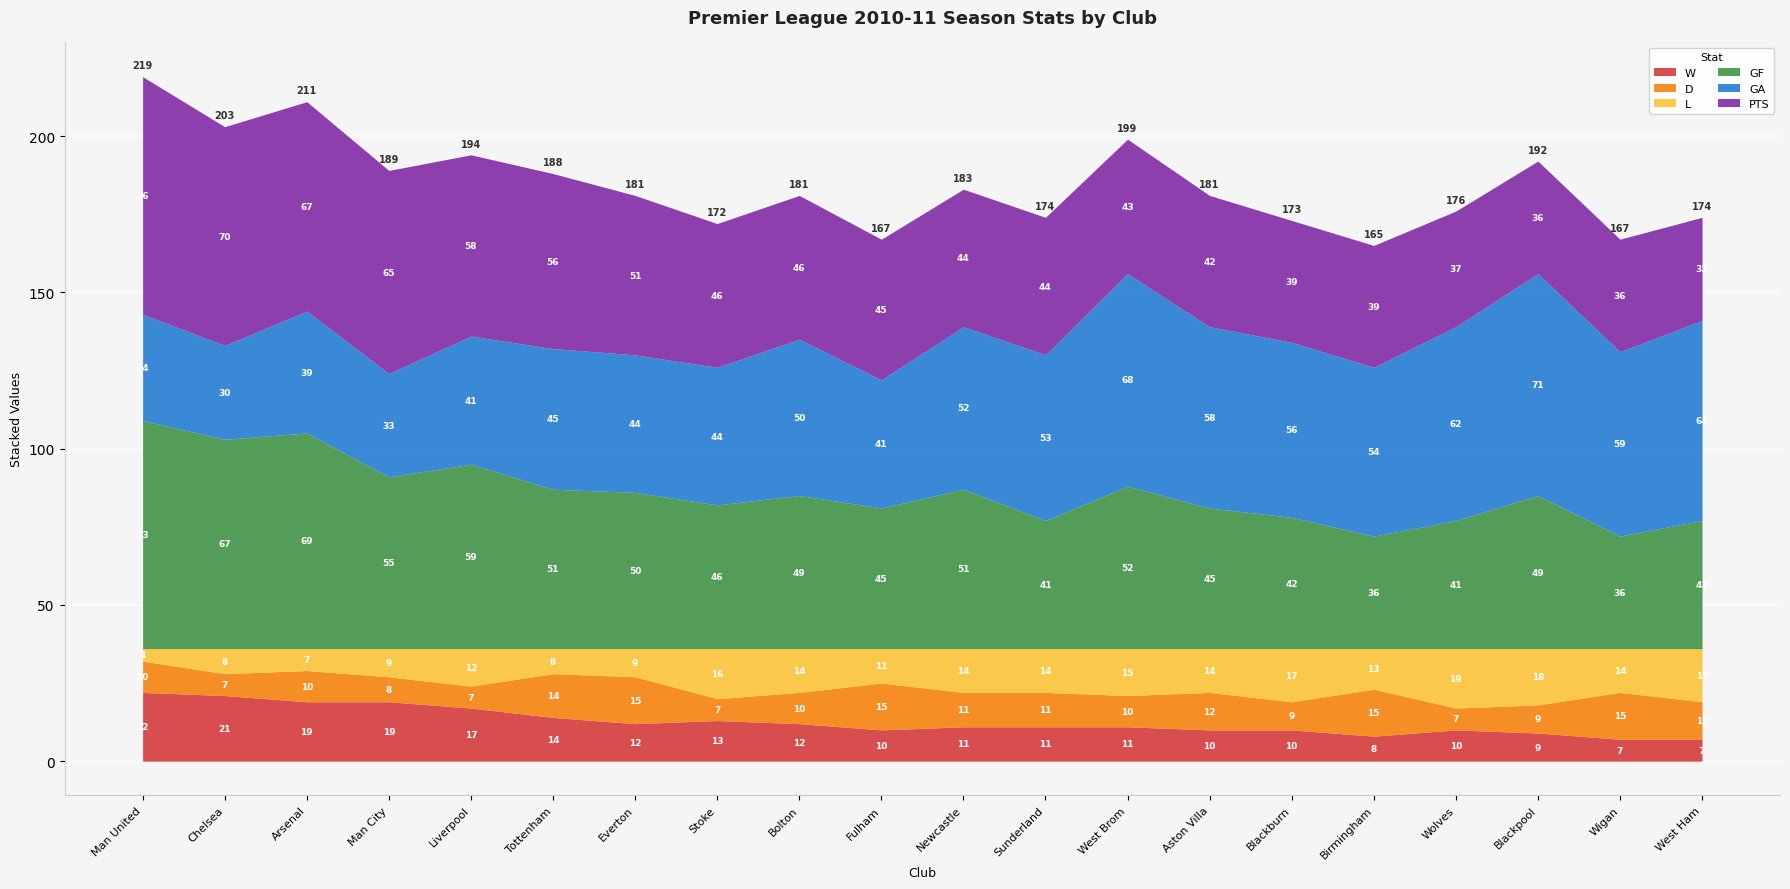

At how many categories does at least one series exceed 40?

20